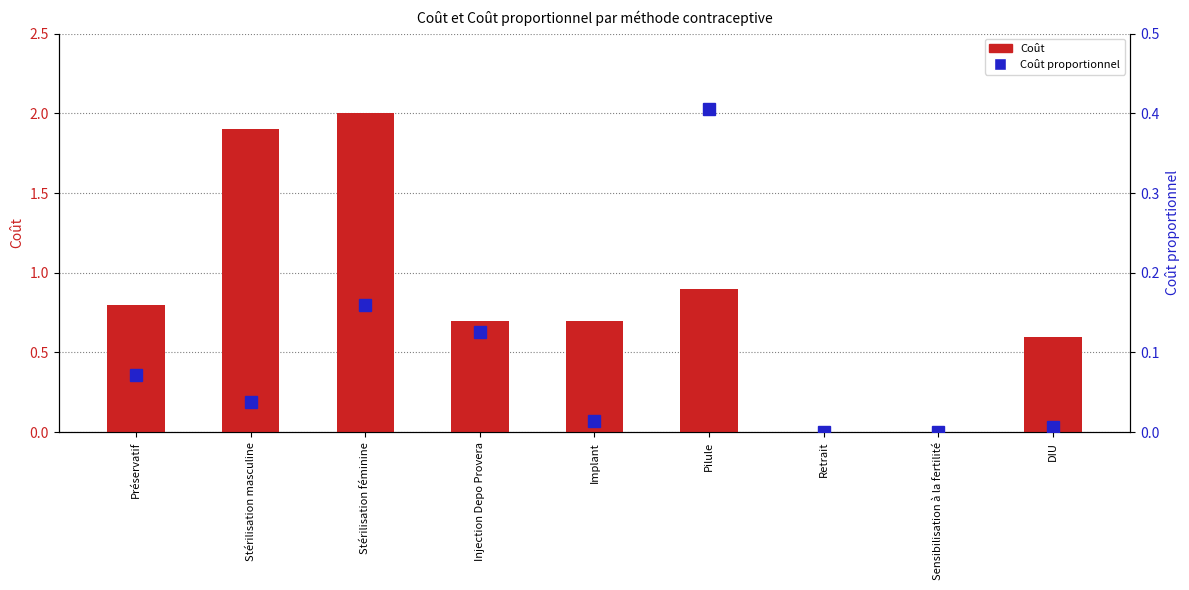

Which series has the widest spread of values?

Coût